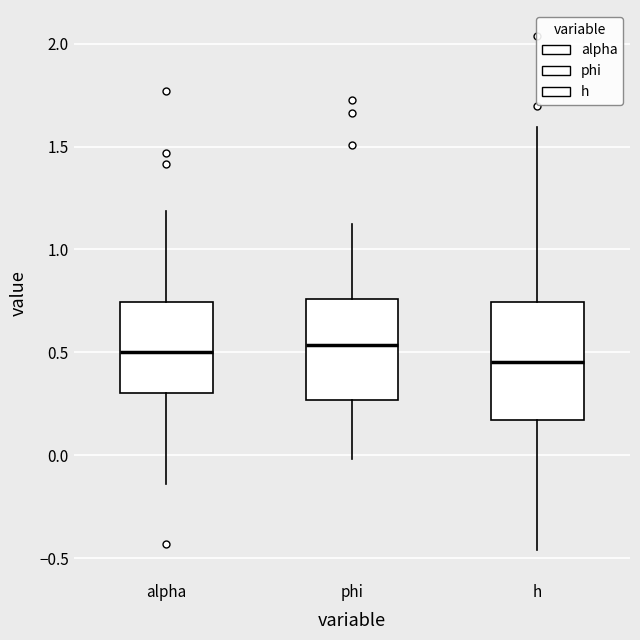

Which box is the tallest, from its lower edge to its upper edge?

h